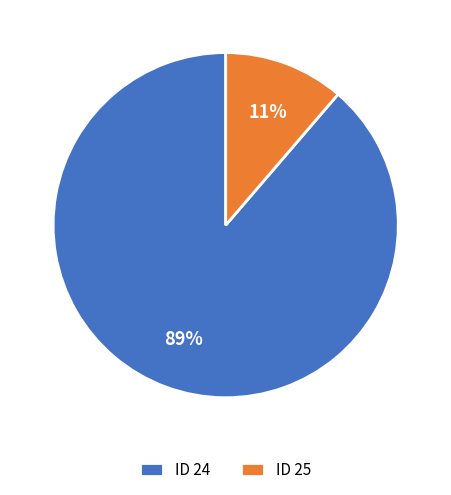

Combined, do ID 24 and ID 25 account for over 50%?

Yes